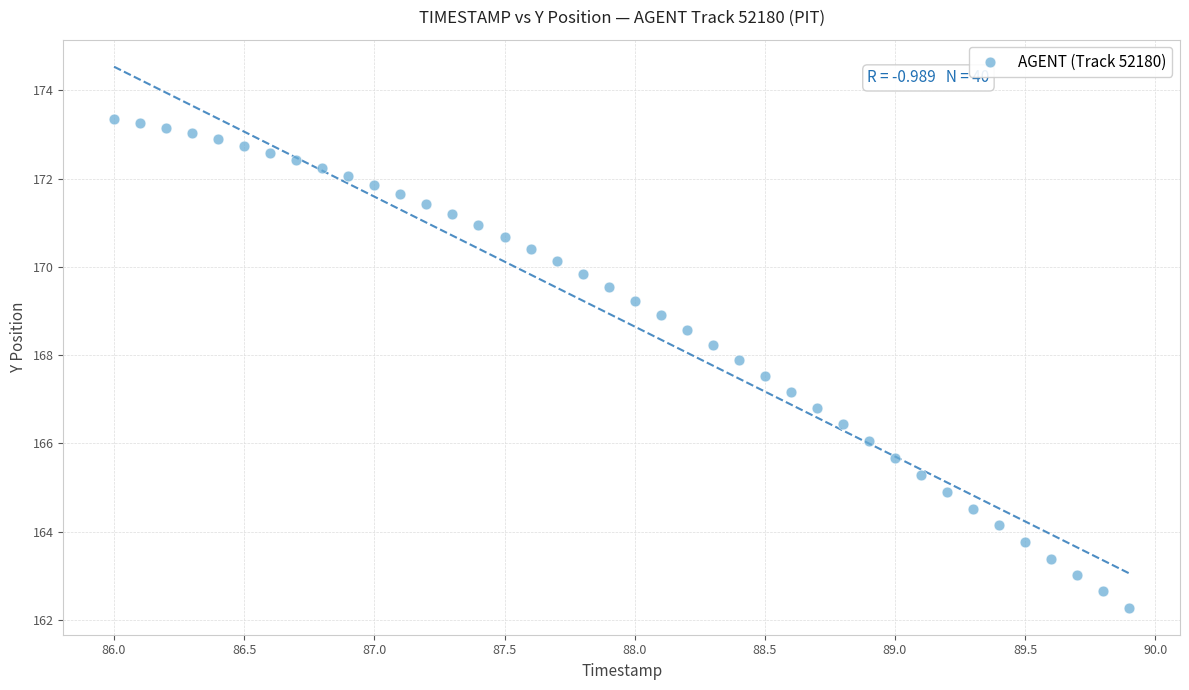

What is the range of Y values (max minus min)?

11.1